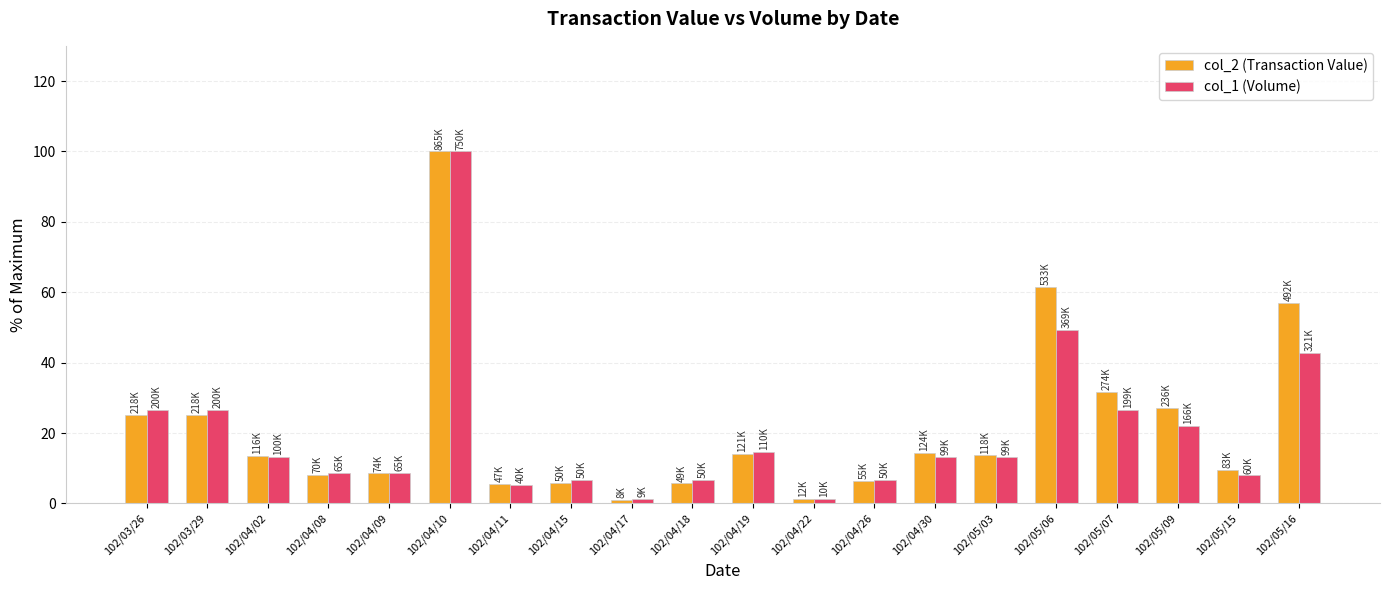

How many bars are there in total?

40